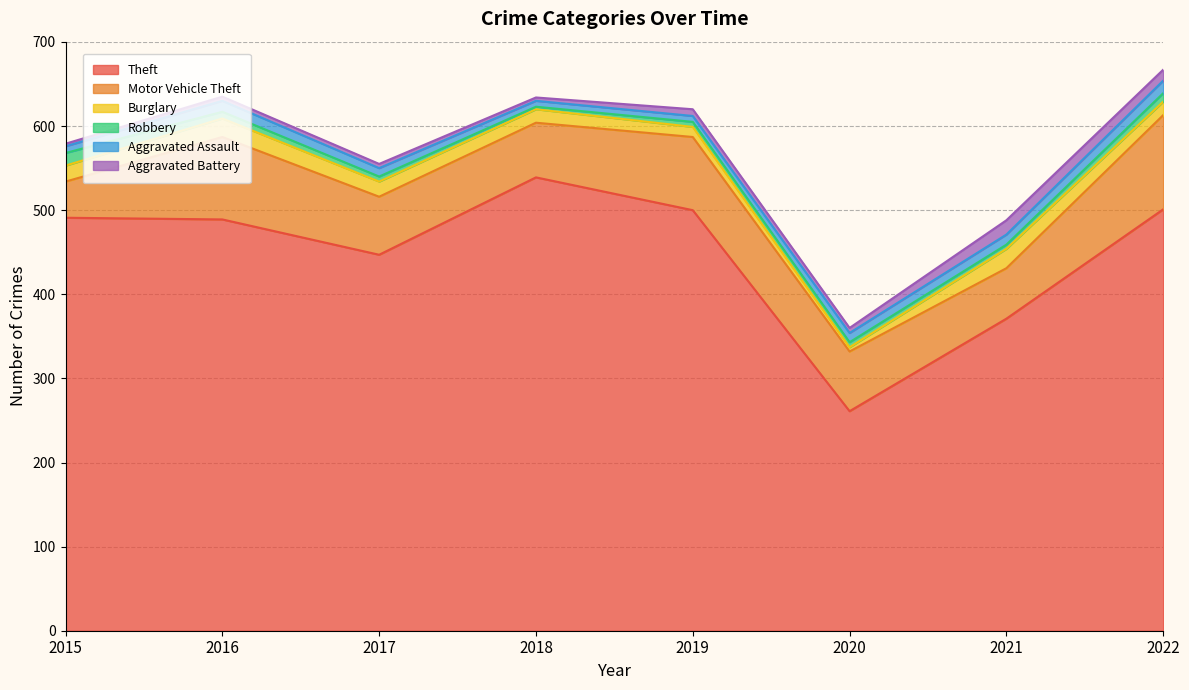

True or false: Motor Vehicle Theft and Aggravated Battery intersect in this chart.

False